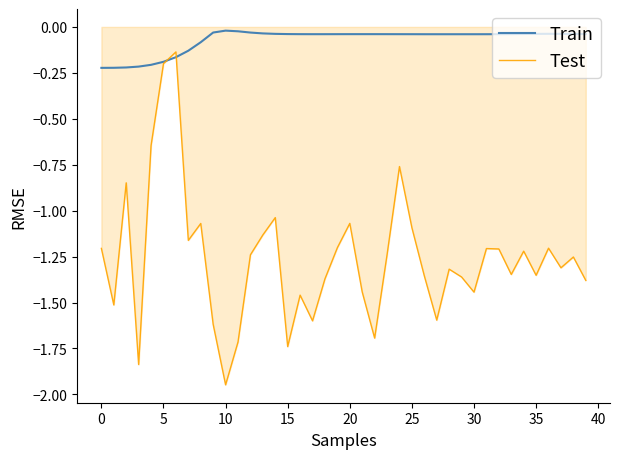

List the series in order of their overall mean, highest first.

Train, Test